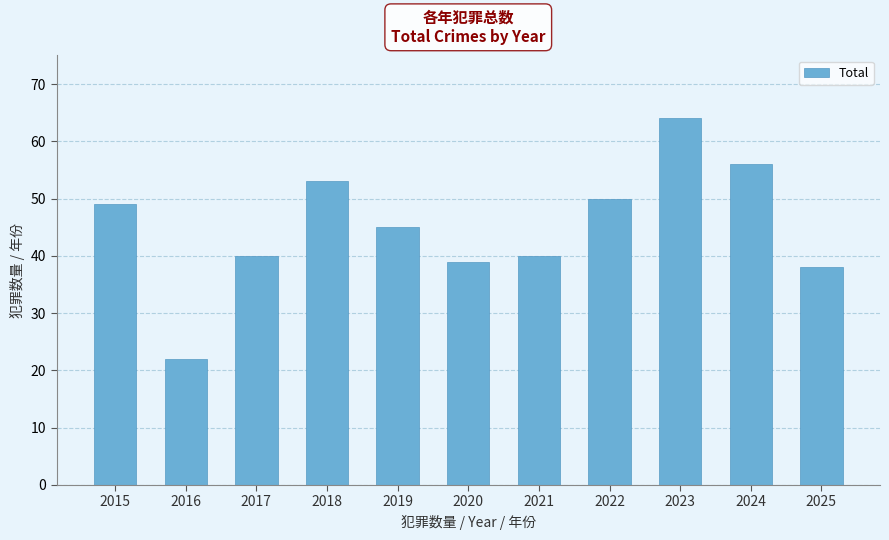

How many data points does each series have?

11